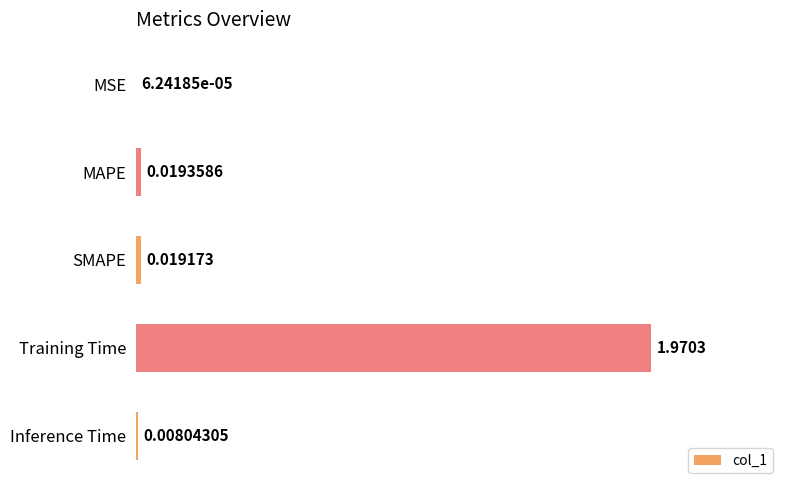

Which category has the highest value across all series?

Training Time